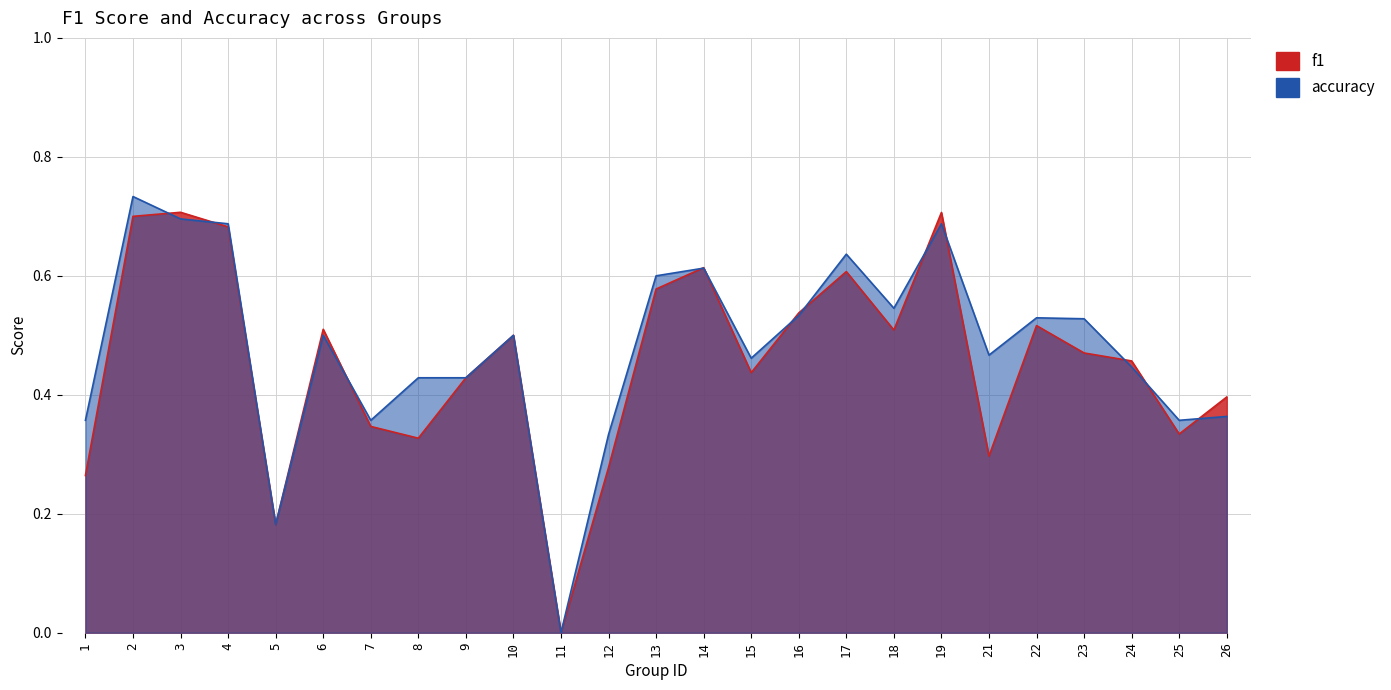

How many lines are shown in the chart?

2